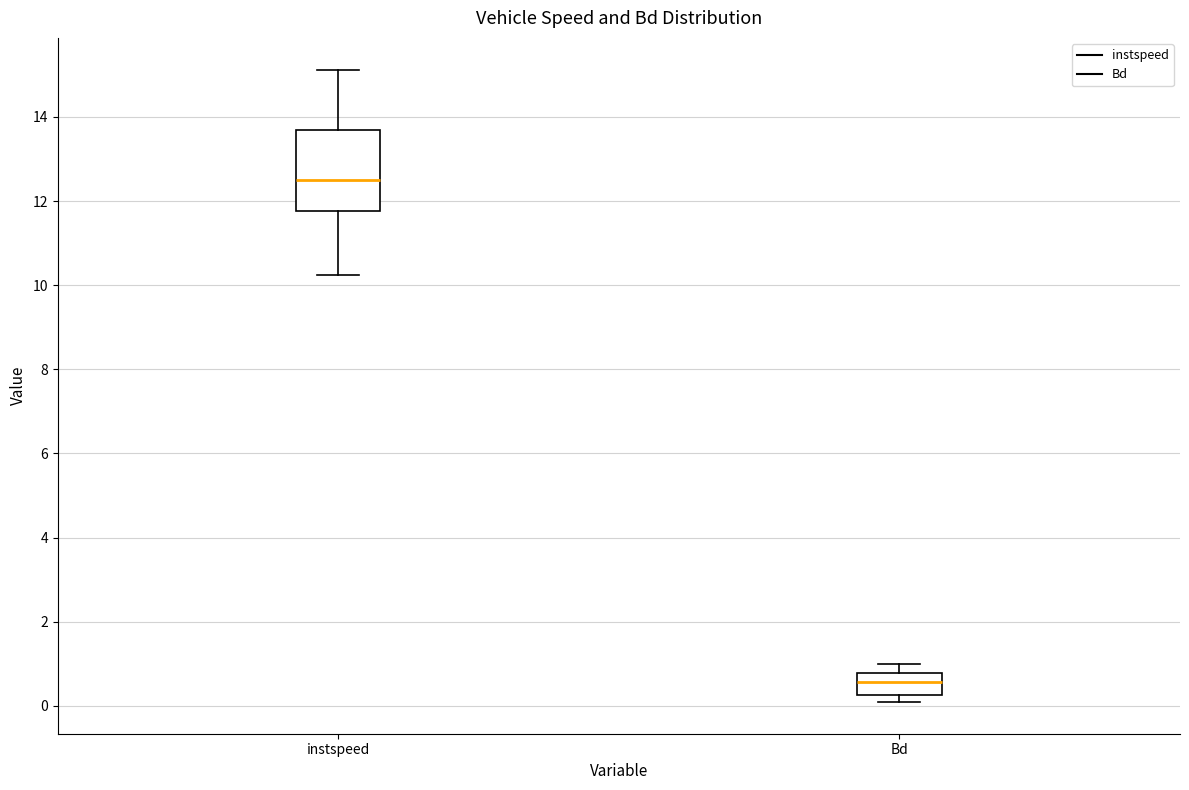

Which box is the tallest, from its lower edge to its upper edge?

instspeed